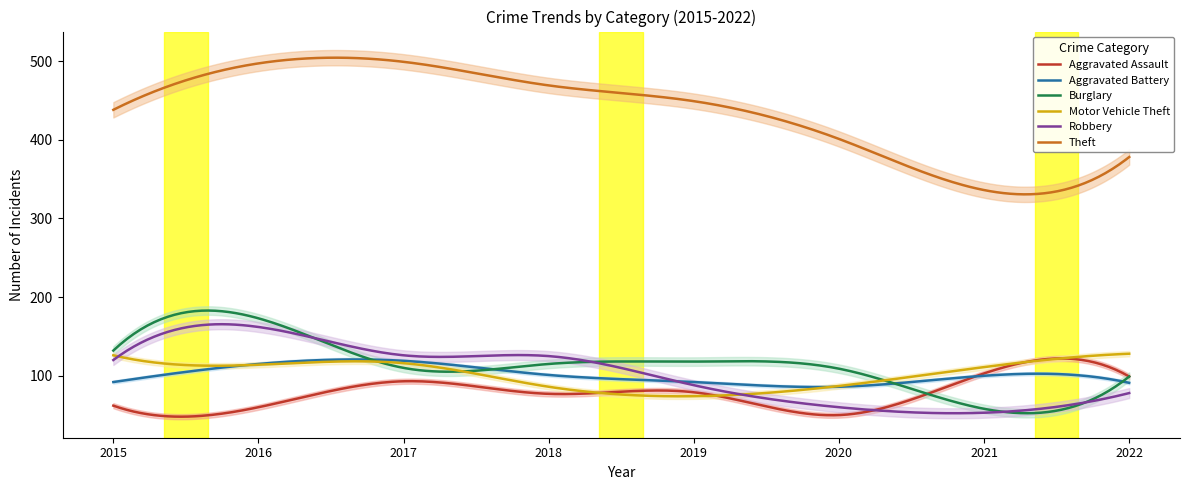

In Aggravated Assault, how many points are lower than both neighbors (excluding endpoints)?

3